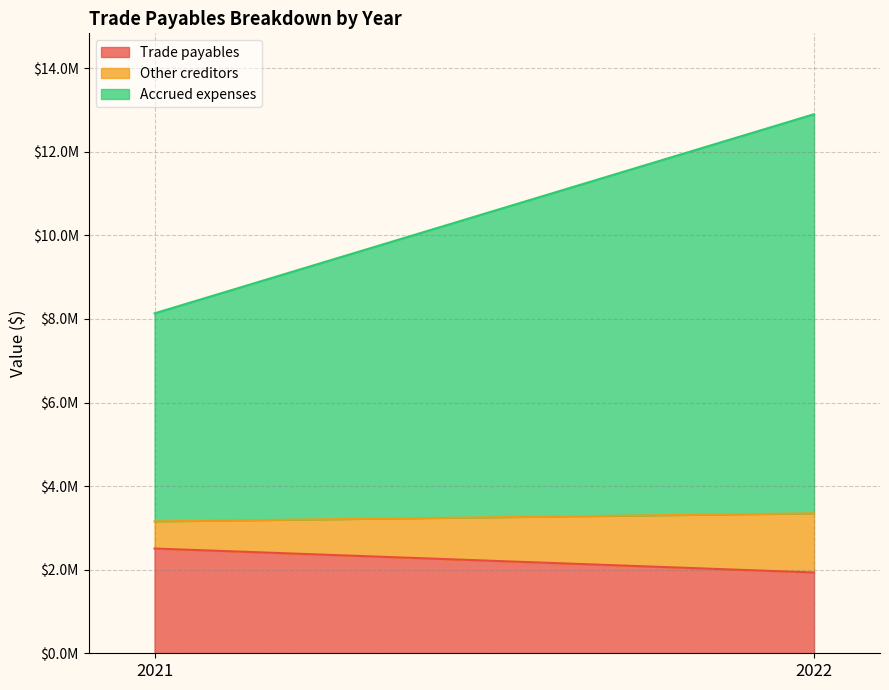

What are all the series names shown in the legend?

Trade payables, Other creditors, Accrued expenses